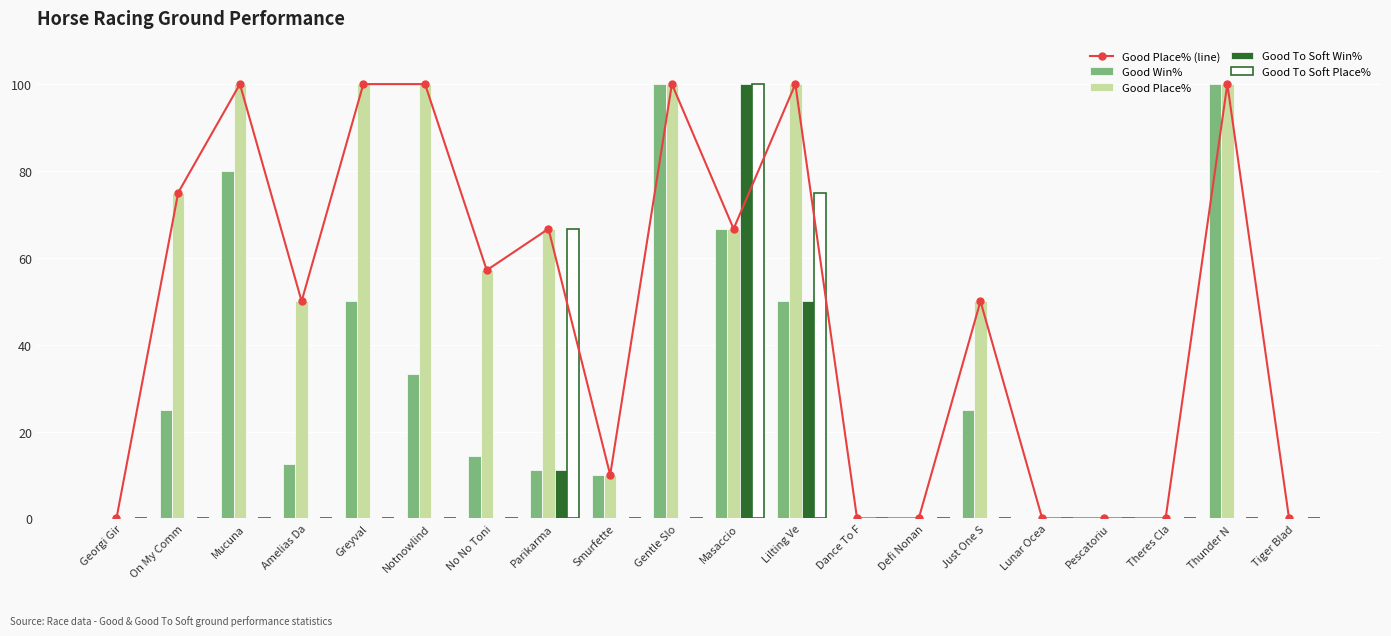

What is the value of the Good Place% bar at the 11th from the left?

66.7